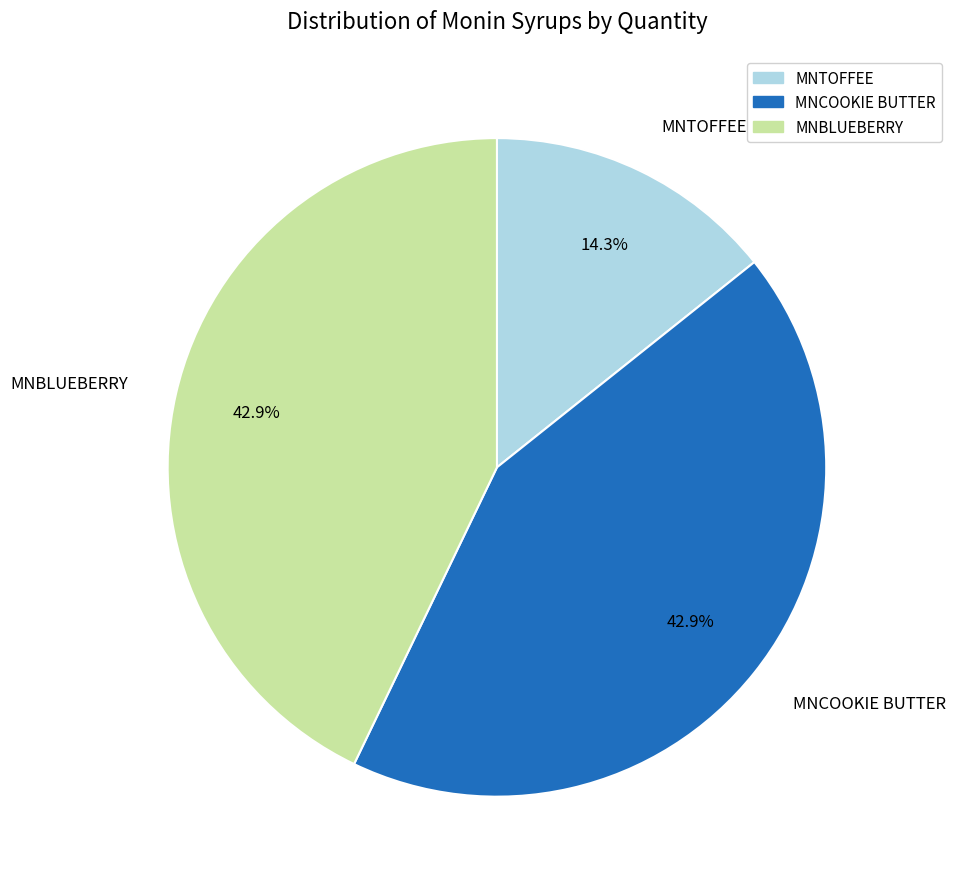

What is the total percentage of MNBLUEBERRY and MNCOOKIE BUTTER?

85.7%